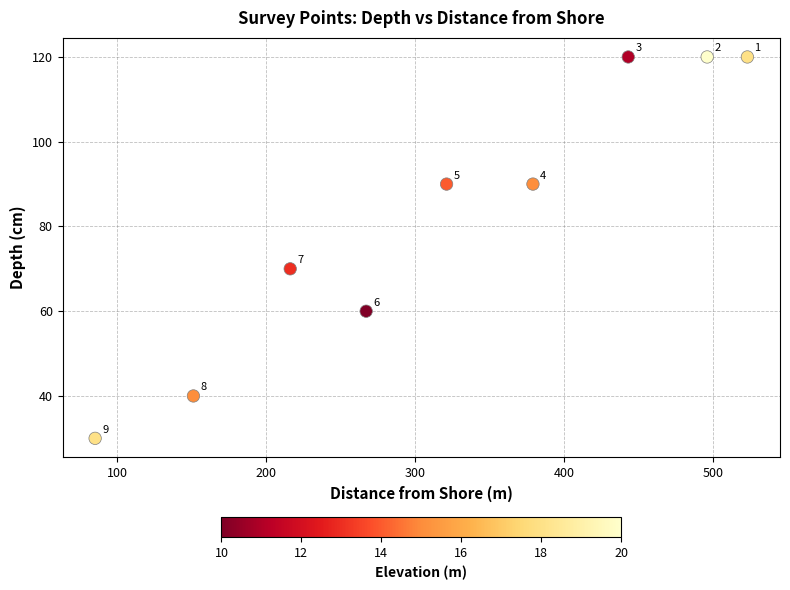

What is the average X value?

320